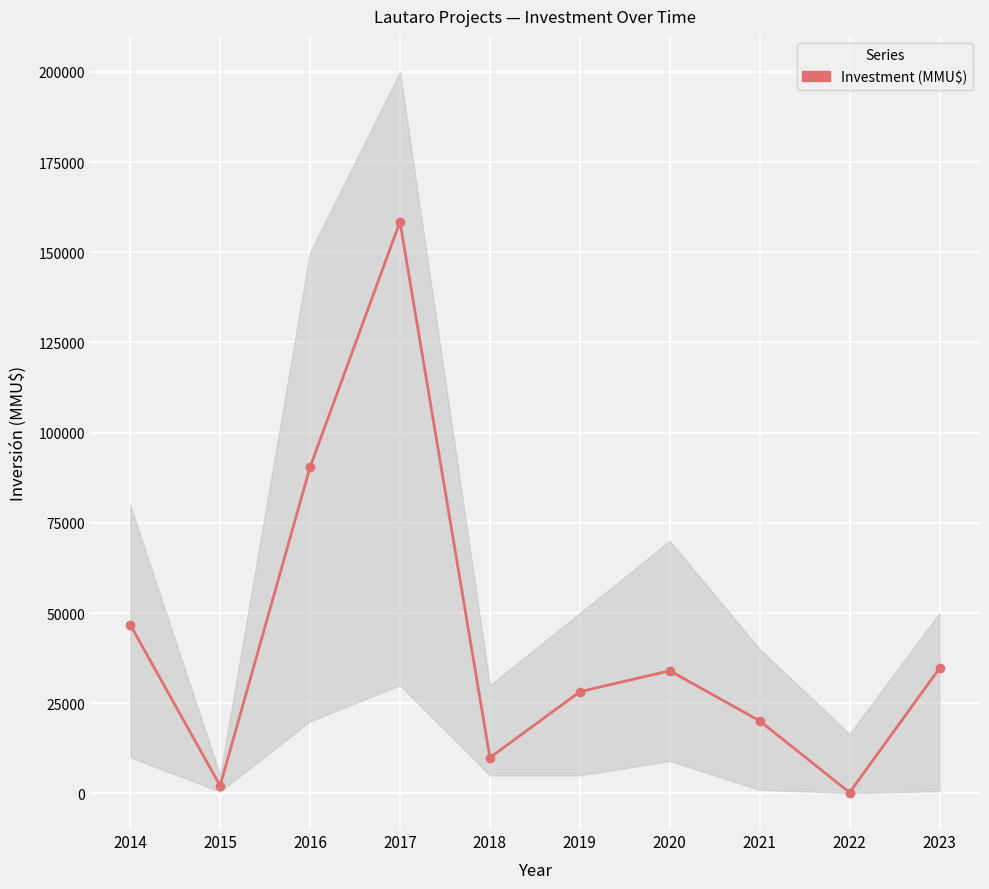

Approximately how many times larger is the value at 2022 compared to 2015?

0.1